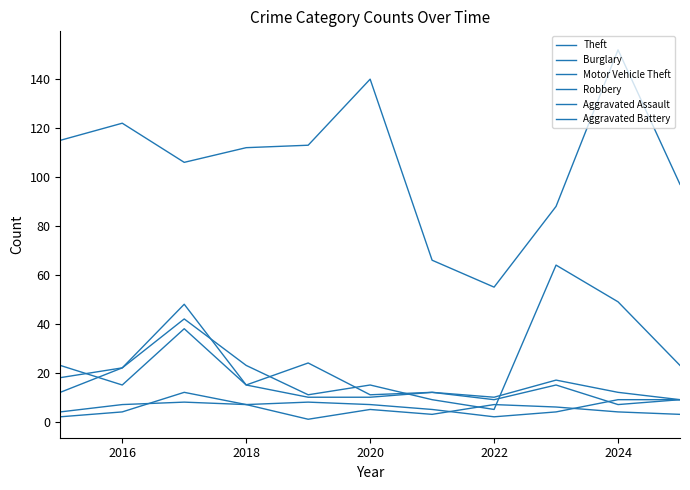

What is the value of the Motor Vehicle Theft point at the 11th from the left?

23